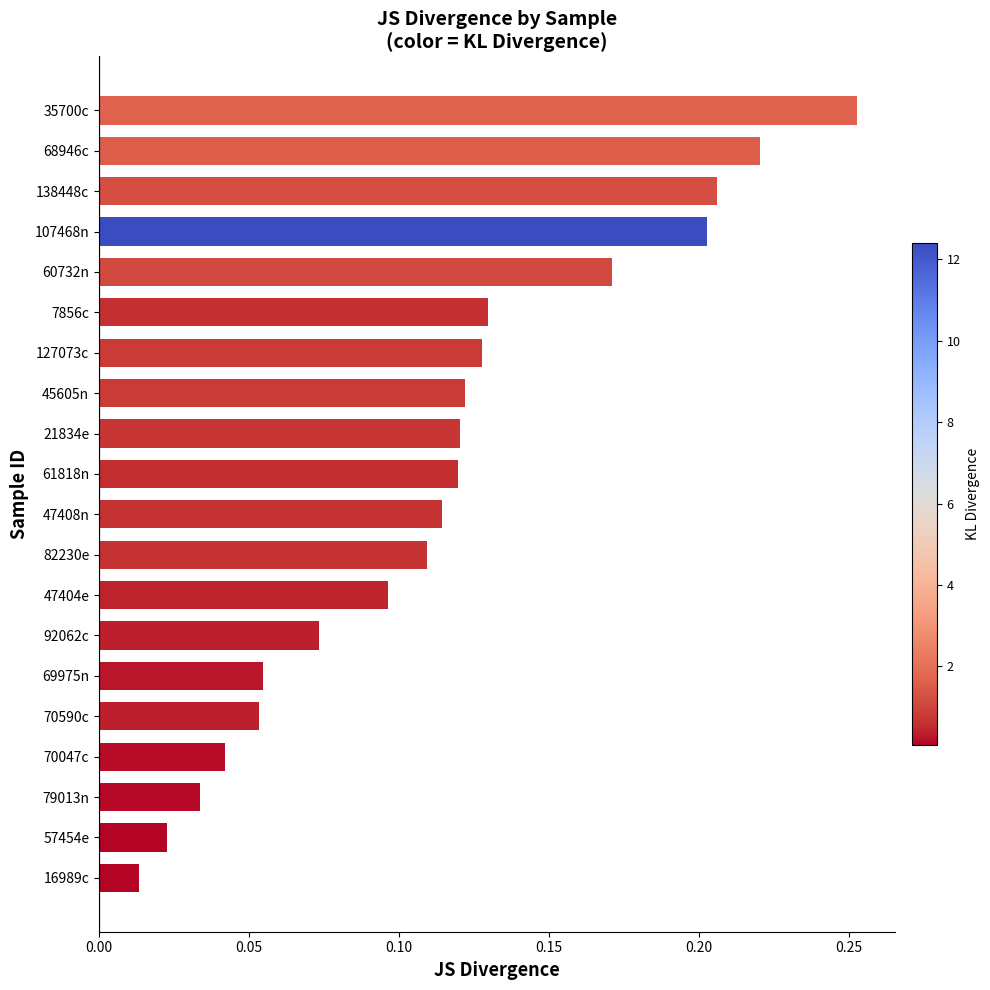

Is it true that the value at 92062c is 0.0?

False